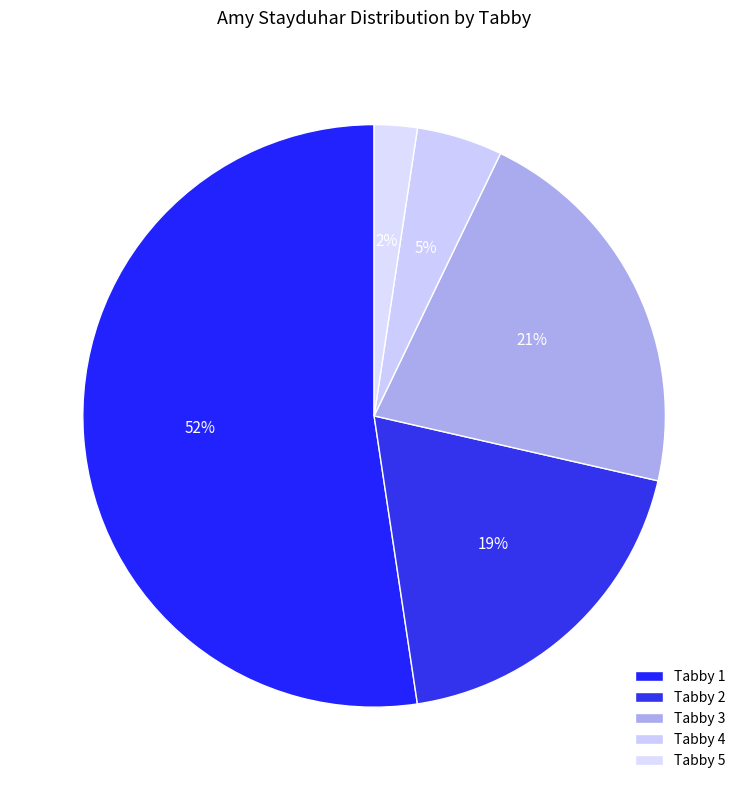

How many slices are in this pie chart?

5